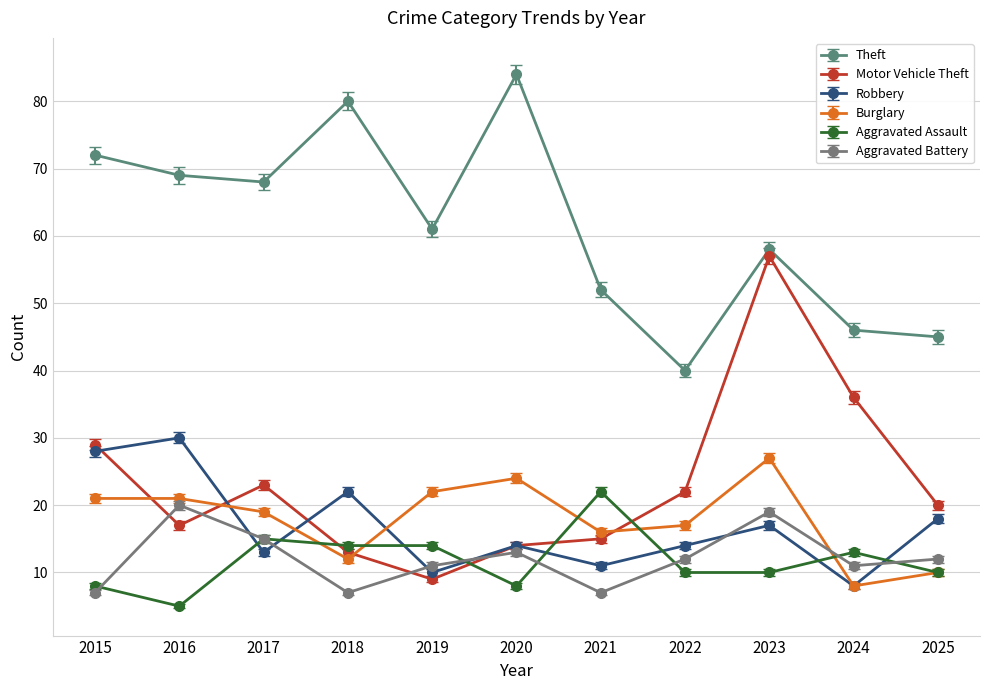

Which series ends up on top after the final intersection of Motor Vehicle Theft and Aggravated Assault?

Motor Vehicle Theft